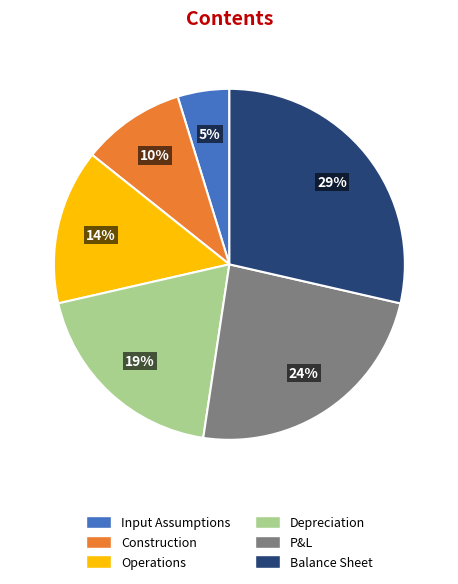

Which has a higher value, P&L or Input Assumptions?

P&L